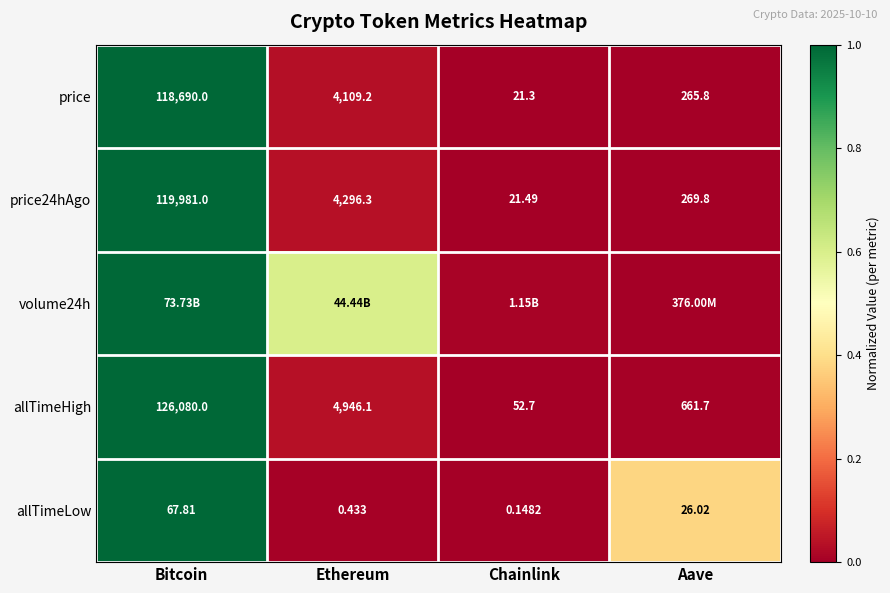

Is the value of price24hAgo at Chainlink greater than the value of allTimeLow at Chainlink?

Yes